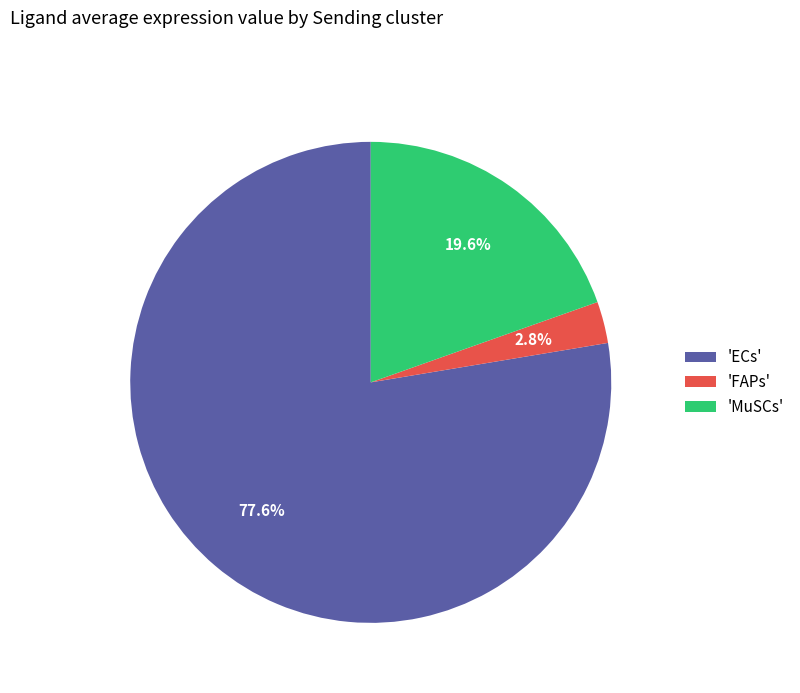

Which category has the smallest portion of the pie?

'FAPs'